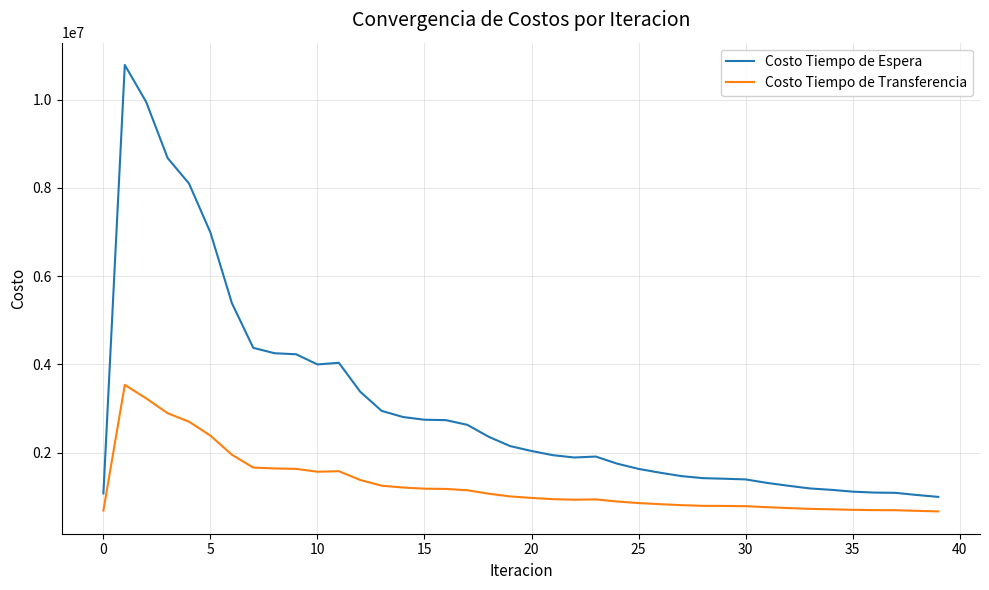

What is the lowest value of the Costo Tiempo de Espera series?

999866.9